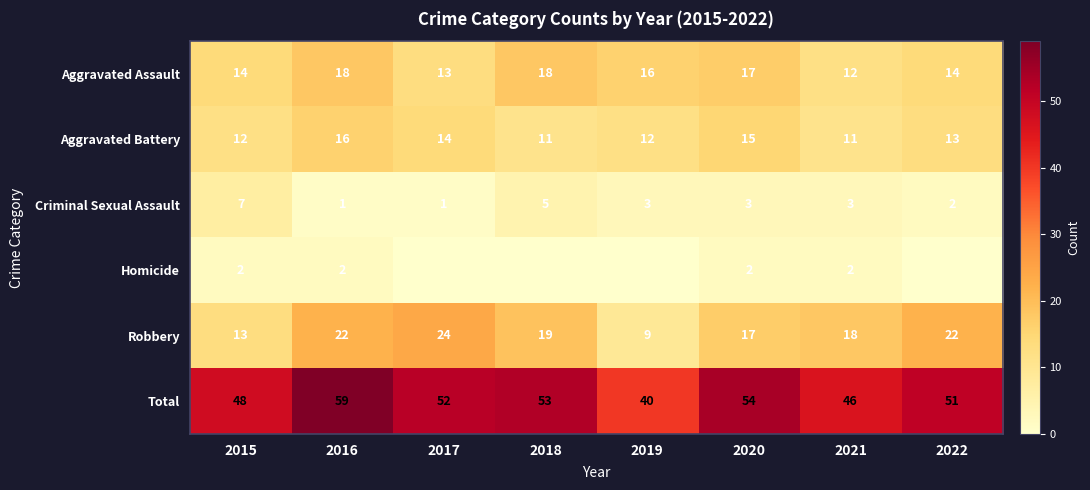

What is the total value across all series at 2016?

118